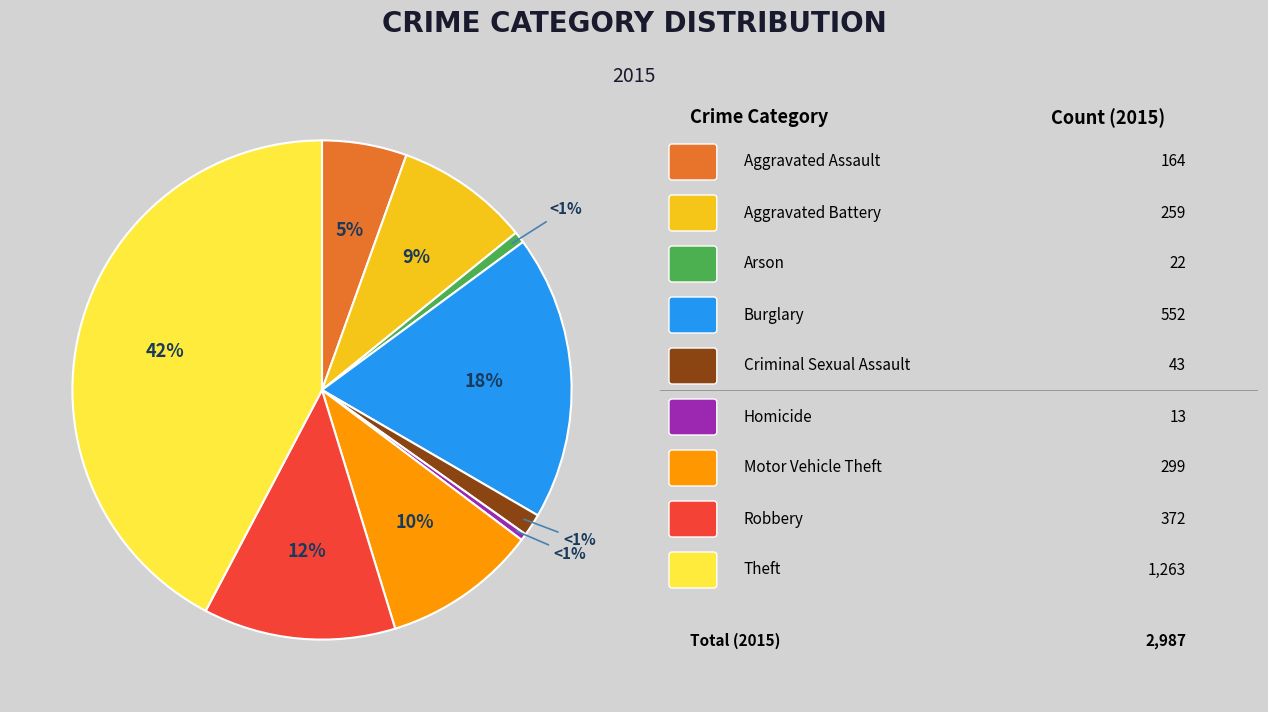

Which slice is the largest?

Theft